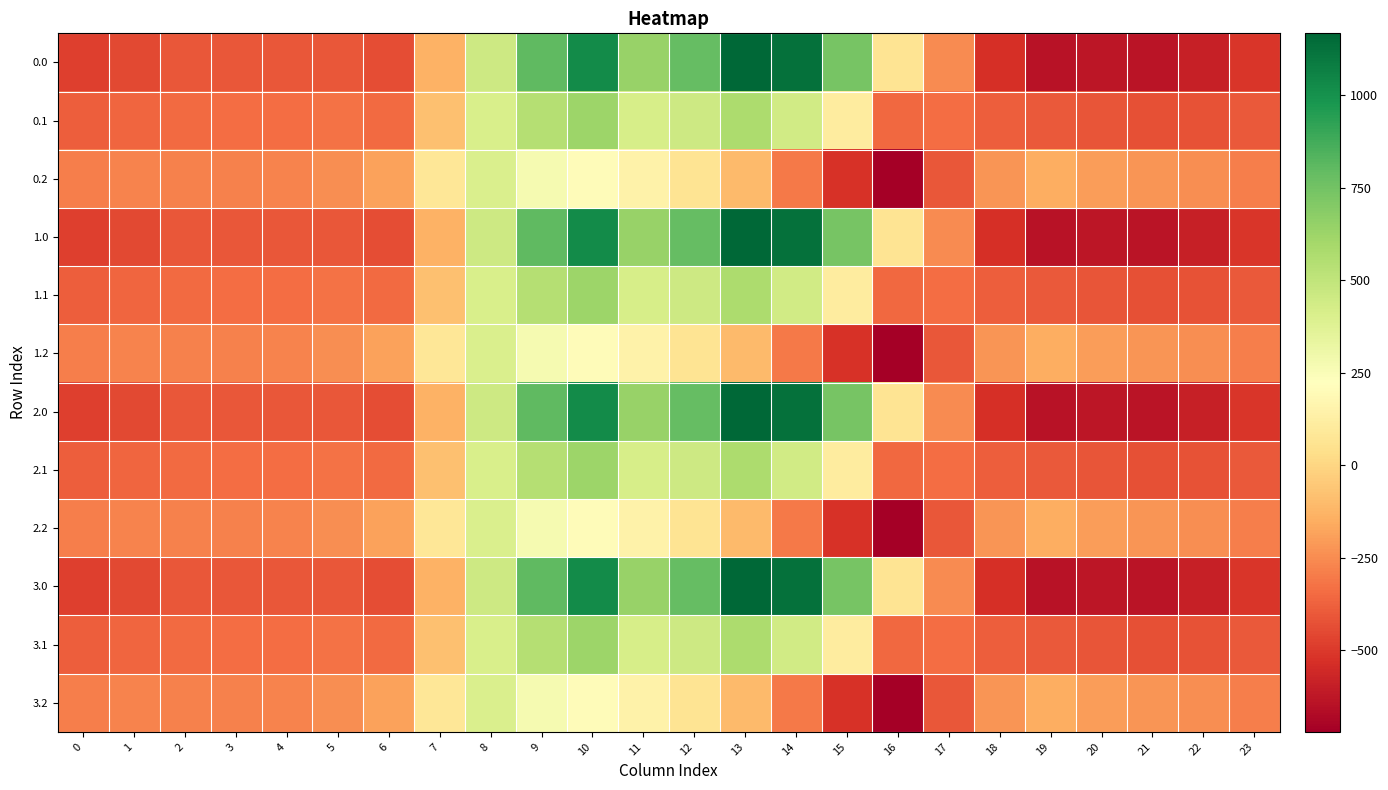

How many series are shown in this chart?

12